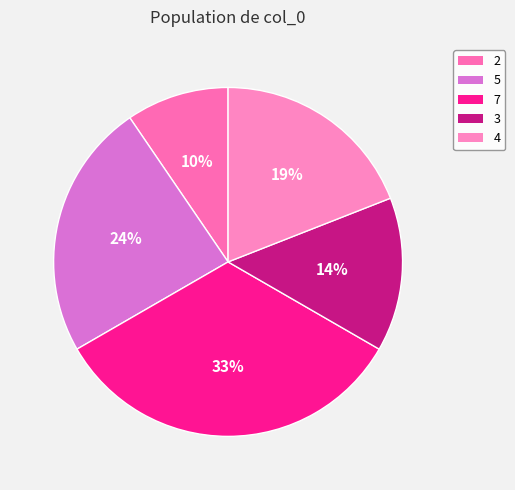

True or false: 2 accounts for 10% of the total.

True